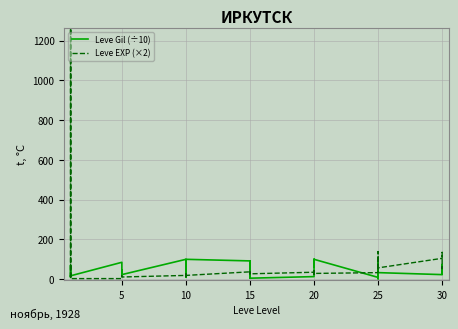

At how many categories does at least one series exceed 1135?

2